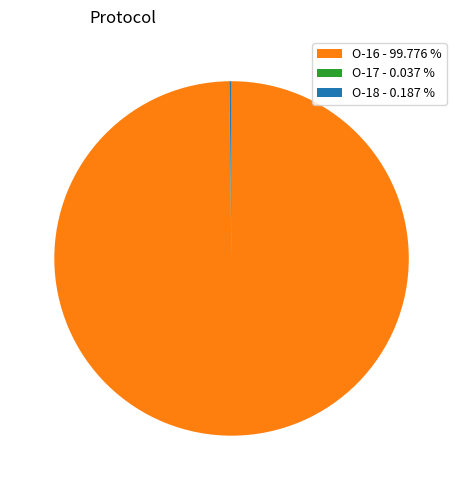

Is O-16 - 99.776 % the majority of the pie?

Yes